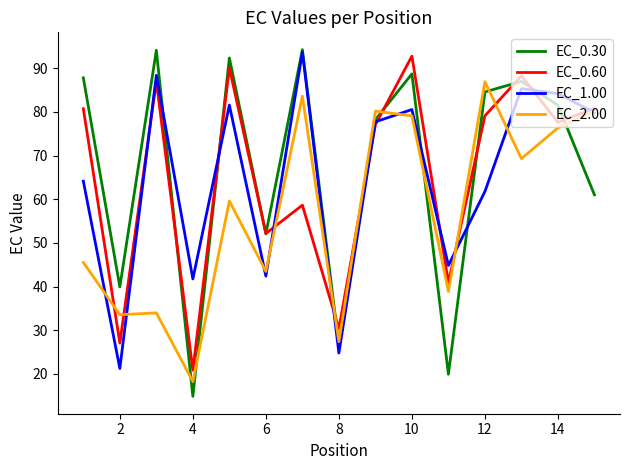

What is the smallest value displayed?

14.8